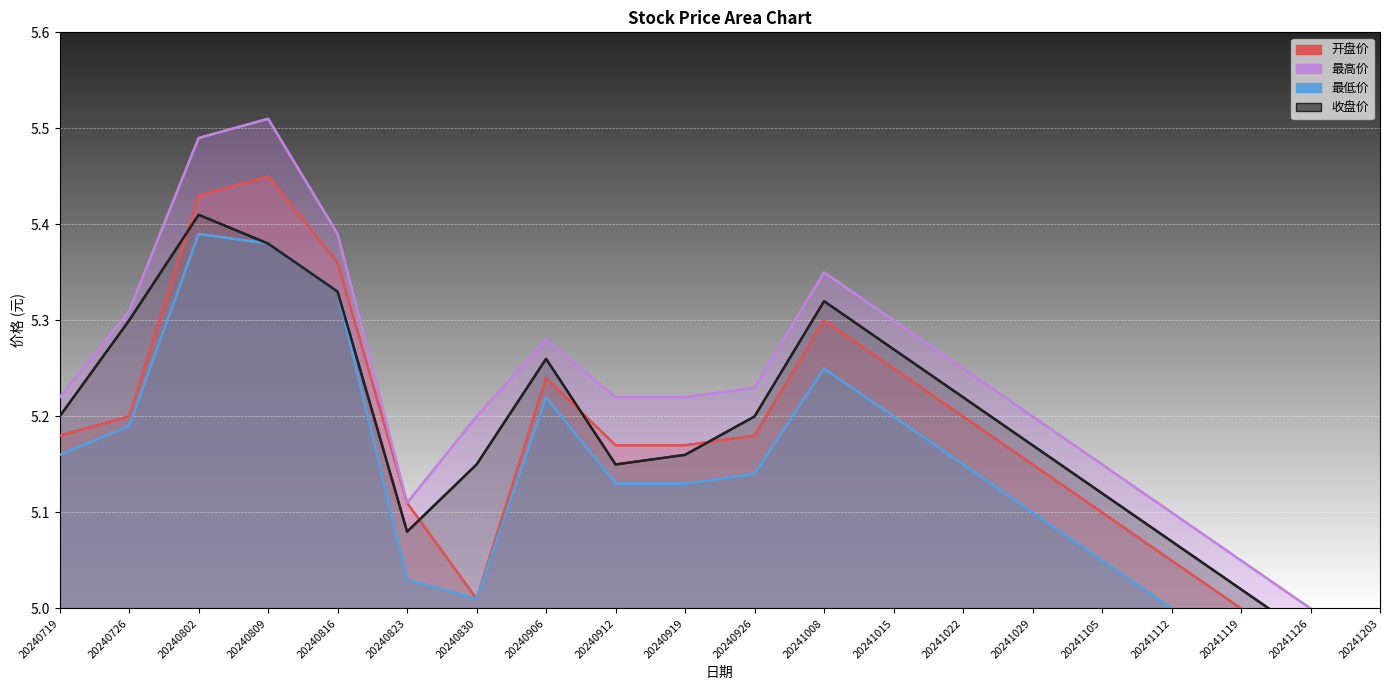

What is the average value of the 收盘价 series?

5.2